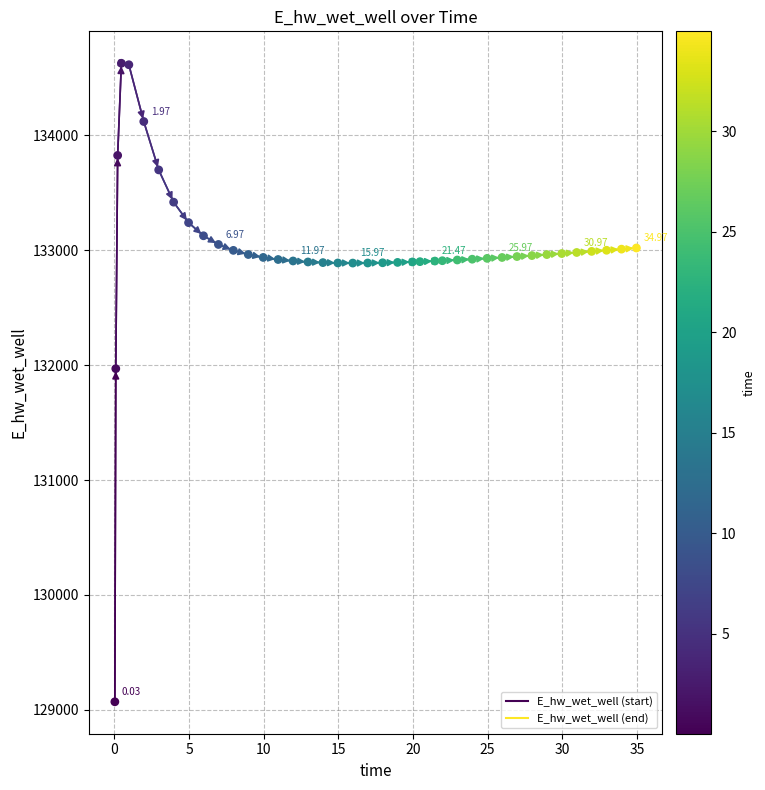

What is the range of Y values (max minus min)?

5557.7